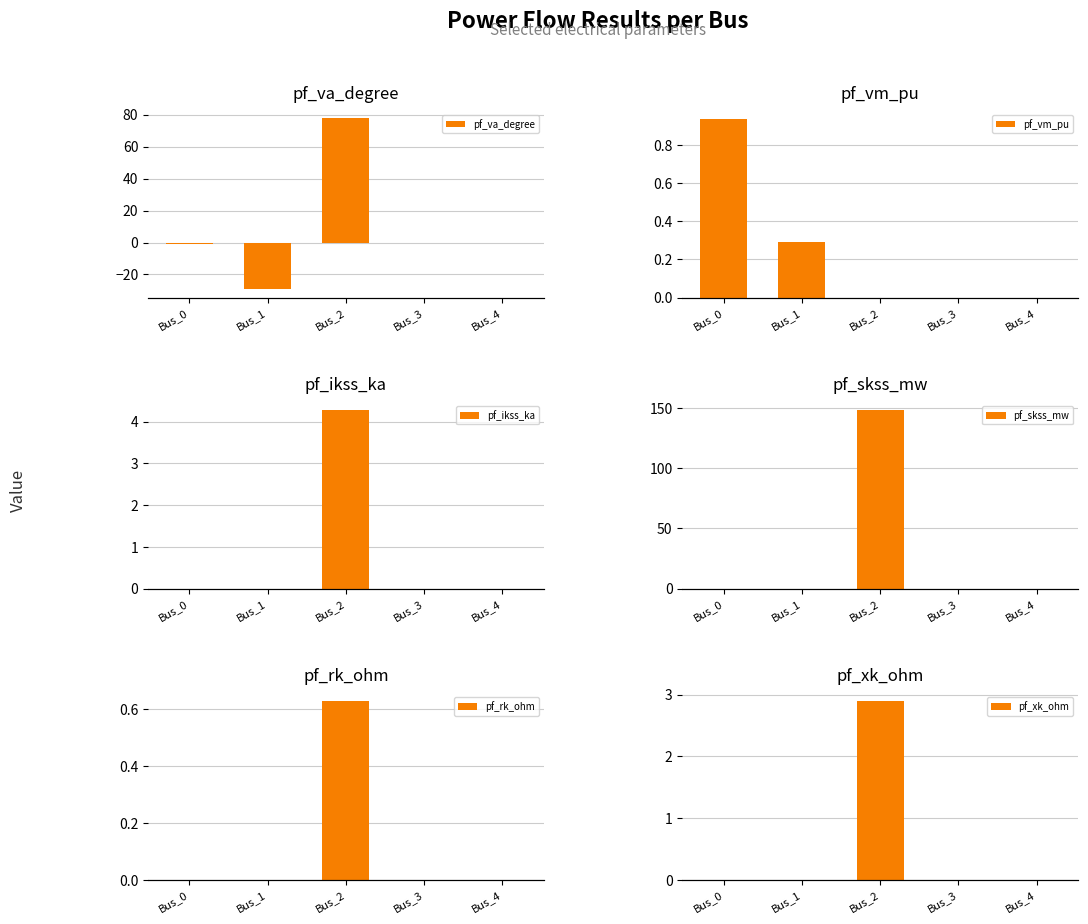

Reading left to right, transcribe all the data shown in this chart.

pf_va_degree: -1.1	-29.2	77.8	0.0	0.0
pf_vm_pu: 0.9	0.3	0.0	0.0	0.0
pf_ikss_ka: 0.0	0.0	4.3	0.0	0.0
pf_skss_mw: 0.0	0.0	148.4	0.0	0.0
pf_rk_ohm: 0.0	0.0	0.6	0.0	0.0
pf_xk_ohm: 0.0	0.0	2.9	0.0	0.0